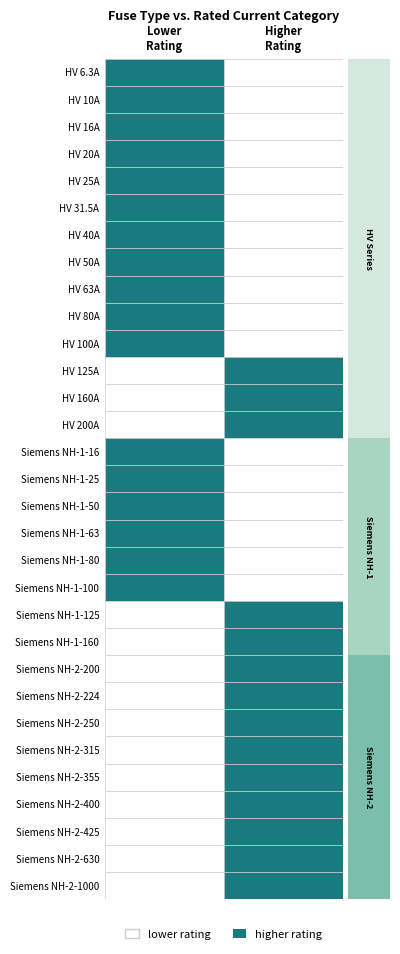

Reading left to right, extract all data points from this chart.

i_rated=6.3	1=10.0	2=16.0	3=20.0	4=25.0	5=31.5	6=40.0	7=50.0	8=63.0	9=80.0	10=100.0	11=125.0	12=160.0	13=200.0	14=16.0	15=25.0	16=50.0	17=63.0	18=80.0	19=100.0	20=125.0	21=160.0	22=200.0	23=224.0	24=250.0	25=315.0	26=355.0	27=400.0	28=425.0	29=630.0	30=1000.0